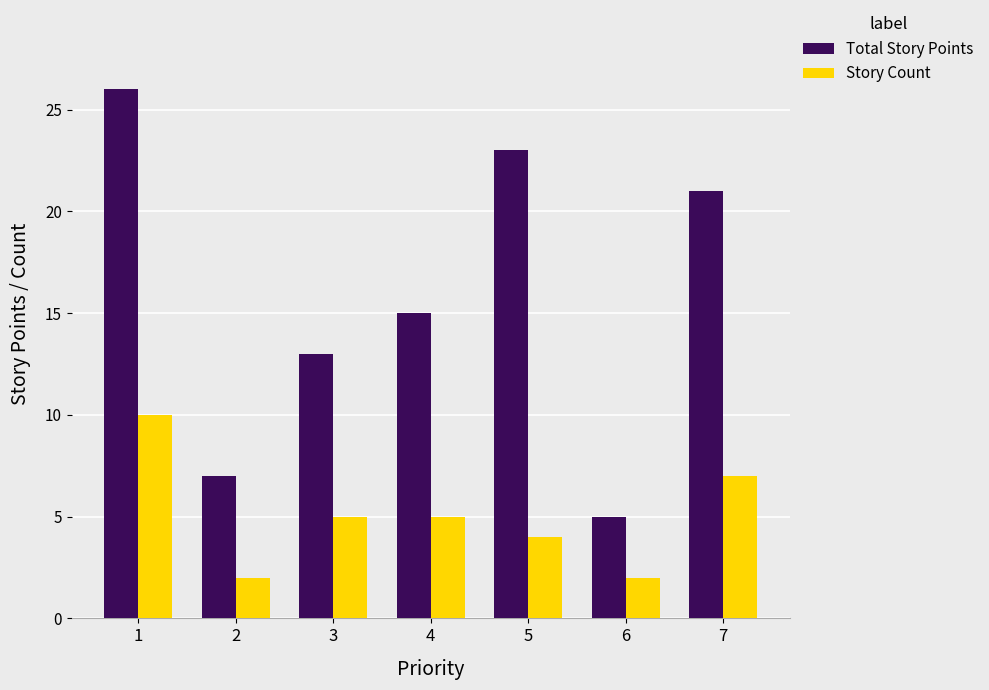

Reading left to right, list all the values displayed in this chart.

Total Story Points: 1=26	2=7	3=13	4=15	5=23	6=5	7=21
Story Count: 1=10	2=2	3=5	4=5	5=4	6=2	7=7